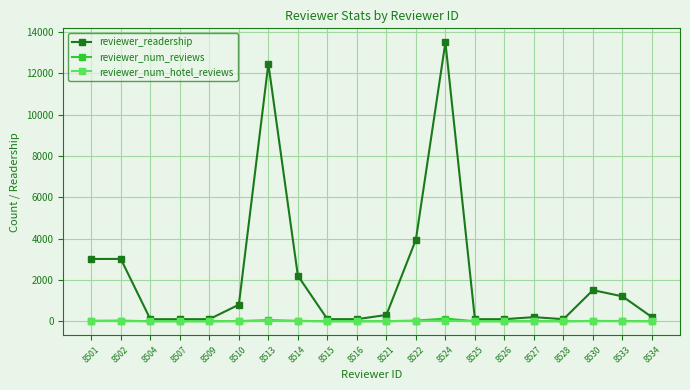

At which category is the sum across all series the highest?

8524